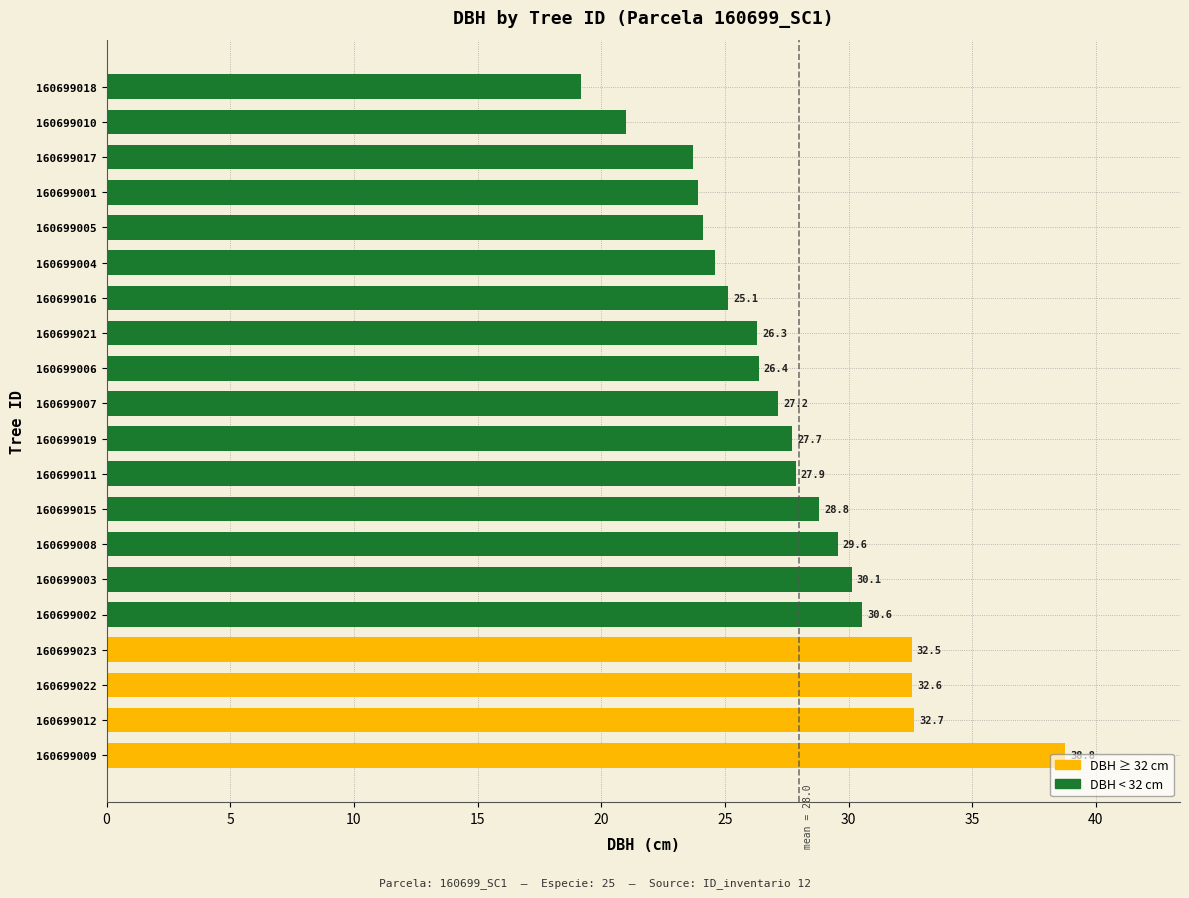

What is the smallest value displayed?

19.2